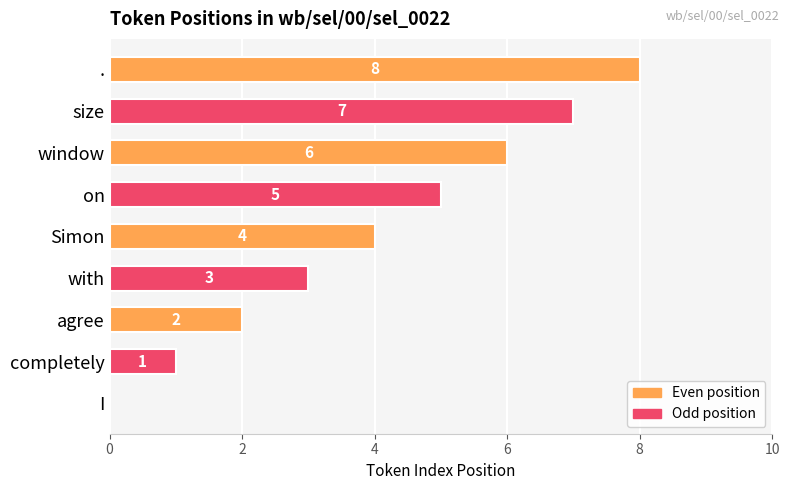

At which category does the chart reach its peak across all series?

.